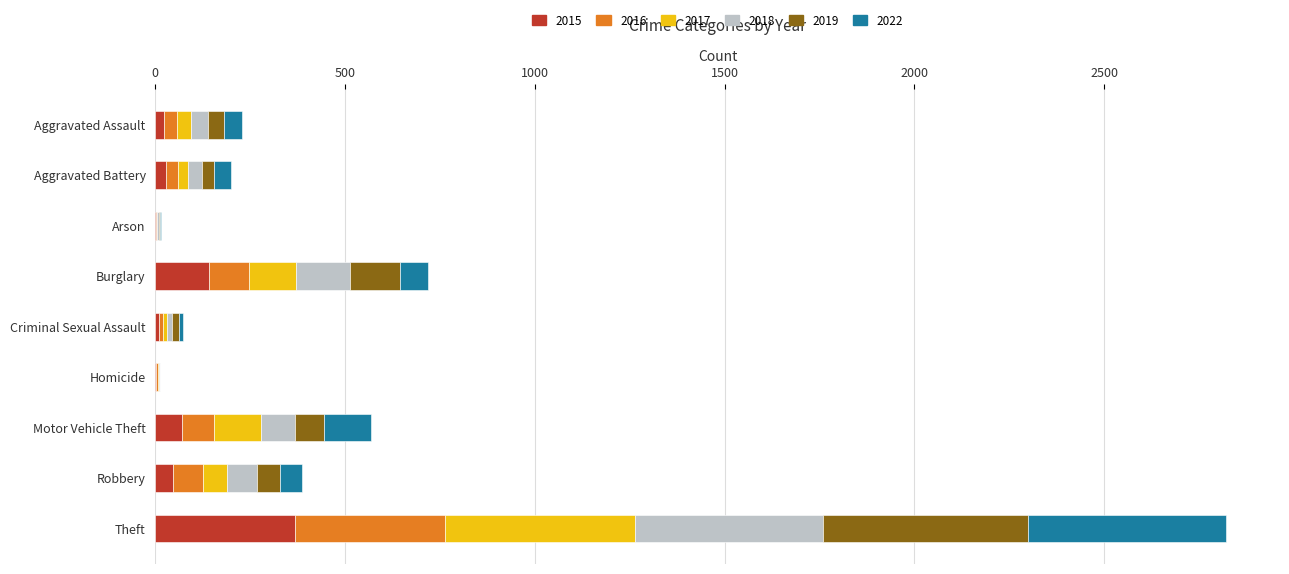

What is the maximum value for 2015?

368